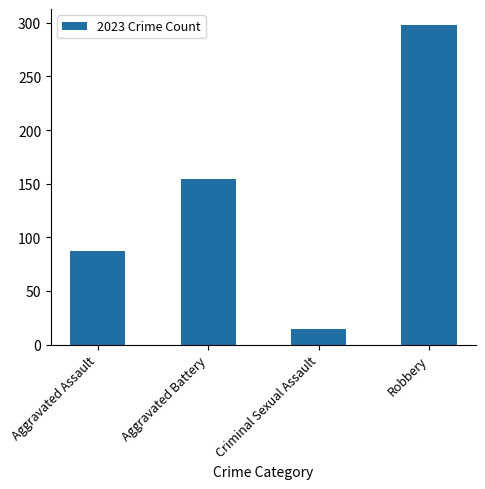

List the labels in order of value, smallest first.

Criminal Sexual Assault, Aggravated Assault, Aggravated Battery, Robbery